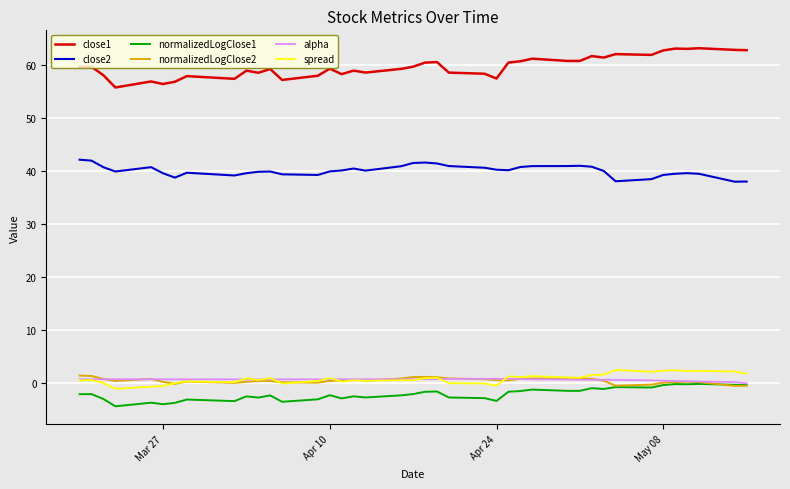

True or false: alpha and close1 cross at least once.

False